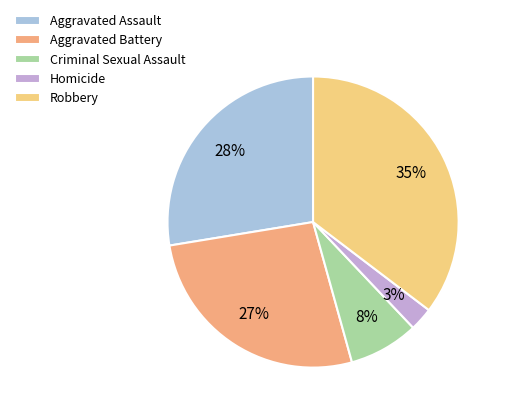

To the nearest percent, what is the average slice percentage?

20%